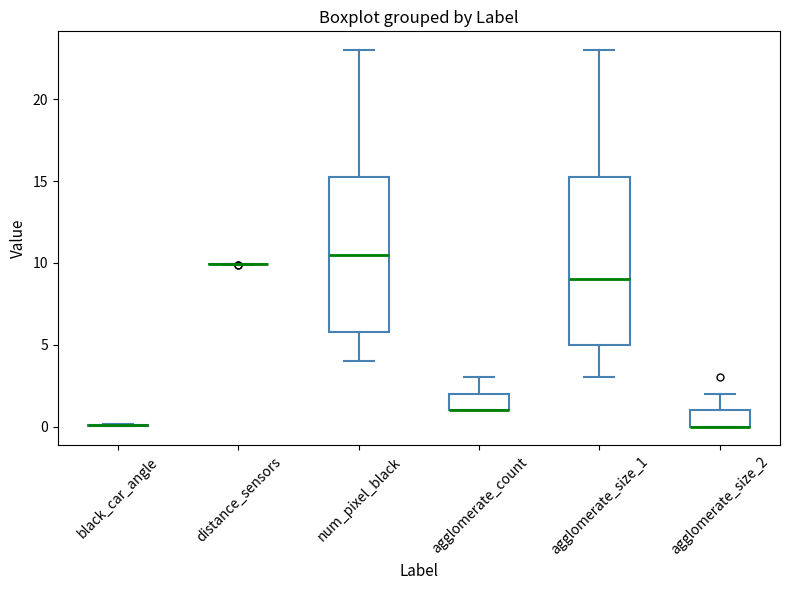

Reading left to right, transcribe this box plot: for each box, give where its median line is, the range the box spans, and where its two whiskers end, as read against the y-axis. The values are not printed on the chart, so give them approximately, as read against the axis.

black_car_angle: box collapsed to a line at 0.0, whiskers 0.0 to 0.0
distance_sensors: box collapsed to a line at 10.0, whiskers 10.0 to 10.0
num_pixel_black: median 10.5, box 6.0 to 15.5, whiskers 4.0 to 23.0
agglomerate_count: median 1.0 (drawn on the box's lower edge), box 1.0 to 2.0, whiskers 1.0 to 3.0
agglomerate_size_1: median 9.0, box 5.0 to 15.5, whiskers 3.0 to 23.0
agglomerate_size_2: median 0.0 (drawn on the box's lower edge), box 0.0 to 1.0, whiskers 0.0 to 2.0